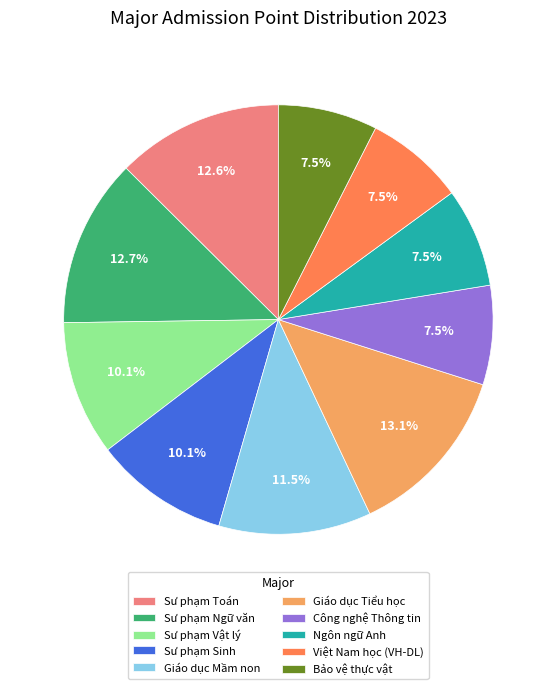

How much of the chart is everything except Giáo dục Tiểu học?

86.9%